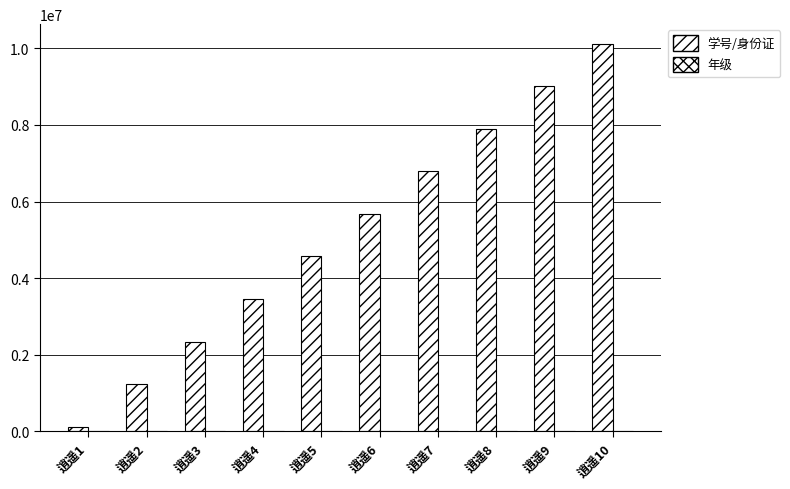

True or false: 学号/身份证 has a value of 9012344 at 逍遥9.

True